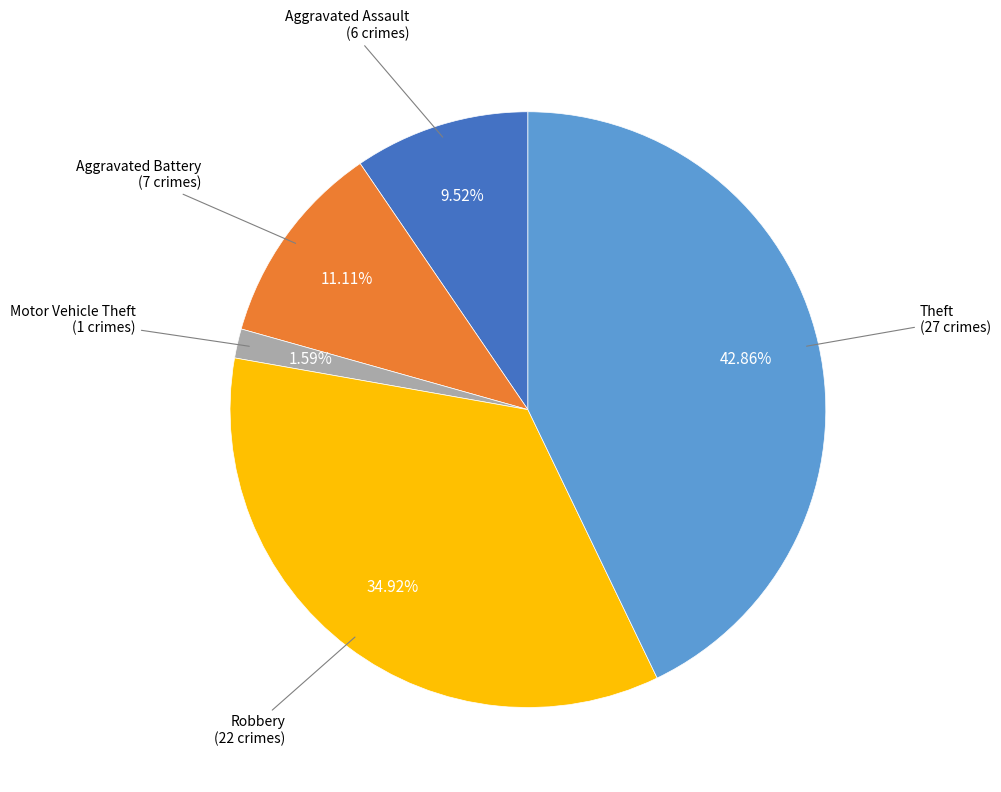

Is there any slice that represents more than half of the pie?

No